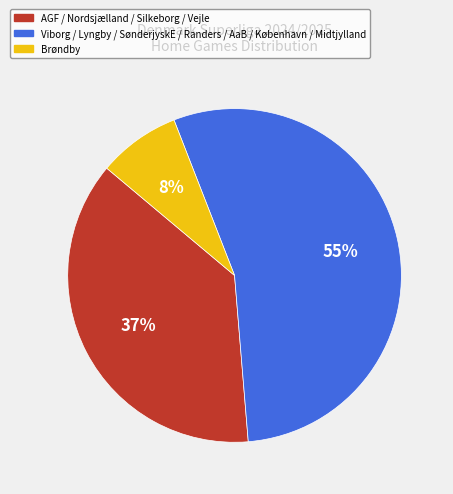

Is the sum of Viborg / Lyngby / SønderjyskE / Randers / AaB / København / Midtjylland and Brøndby greater than half?

Yes